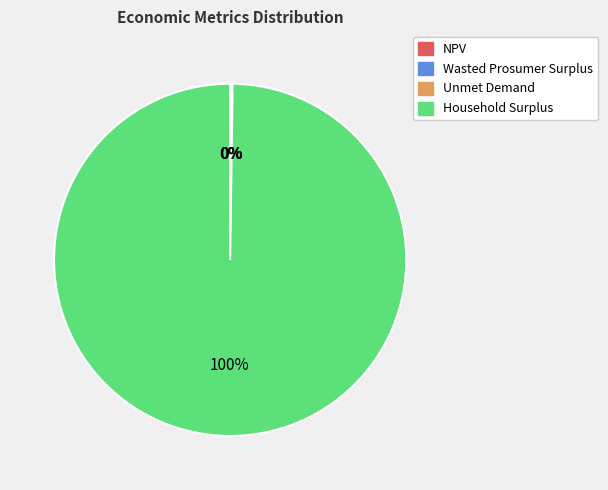

What is the largest slice in the pie chart?

Household Surplus